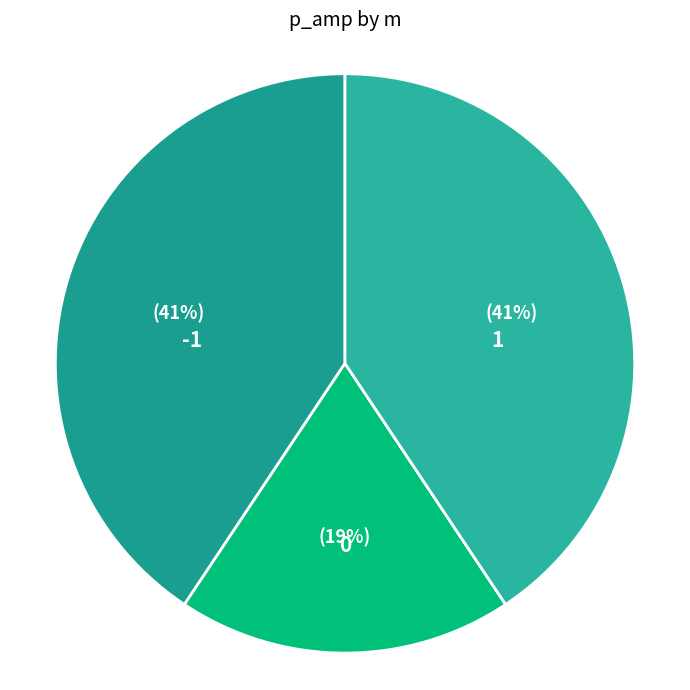

True or false: 1 accounts for 51% of the total.

False